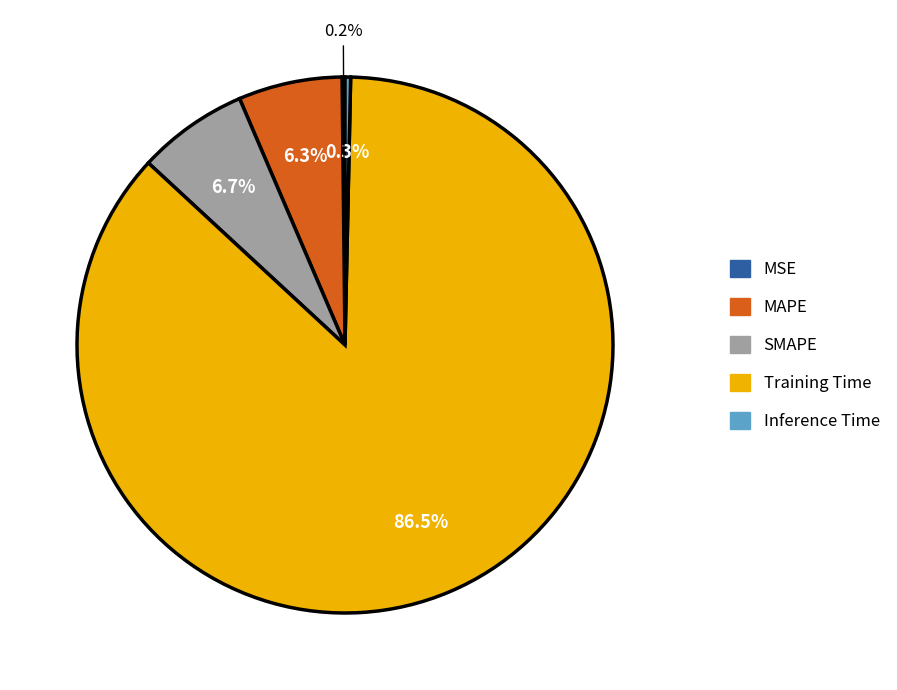

Is the sum of SMAPE and Inference Time greater than half?

No